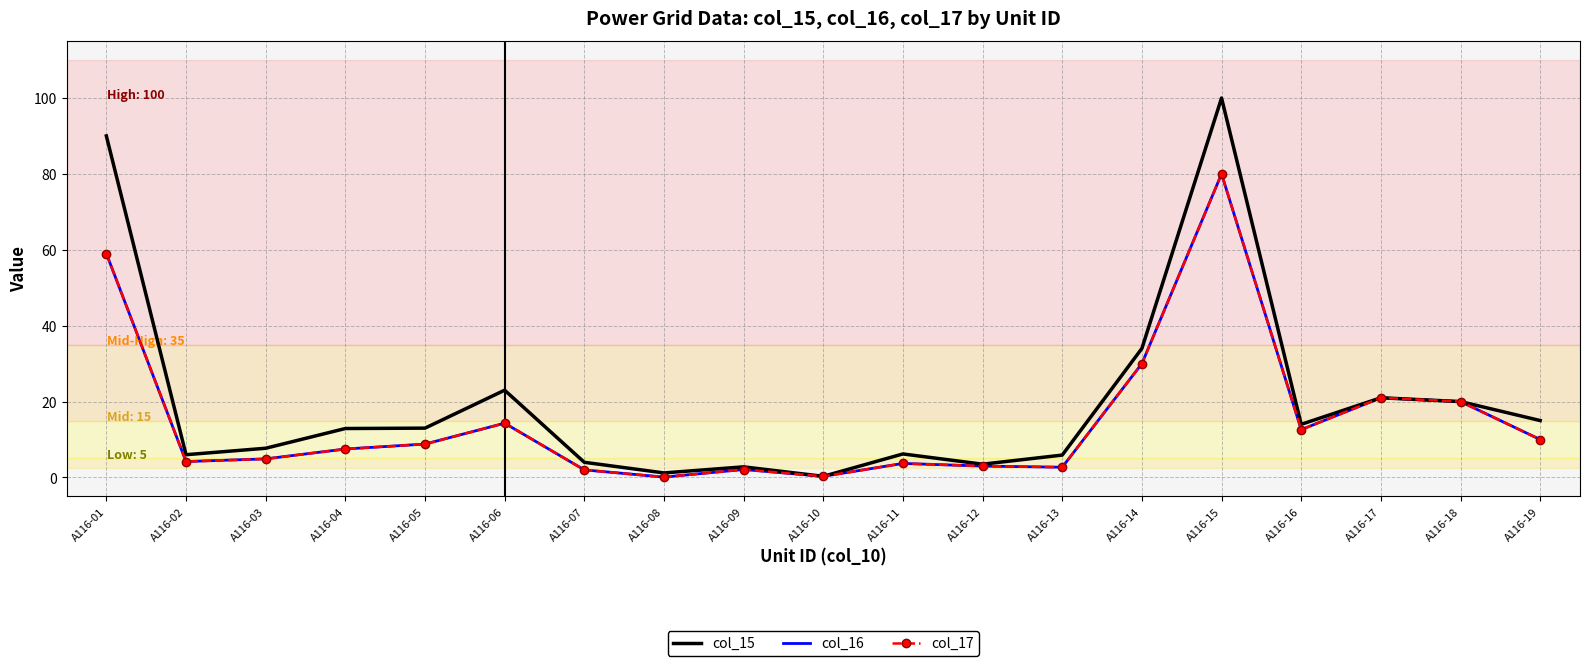

Where is col_16 nearest to the value 40?

A116-14